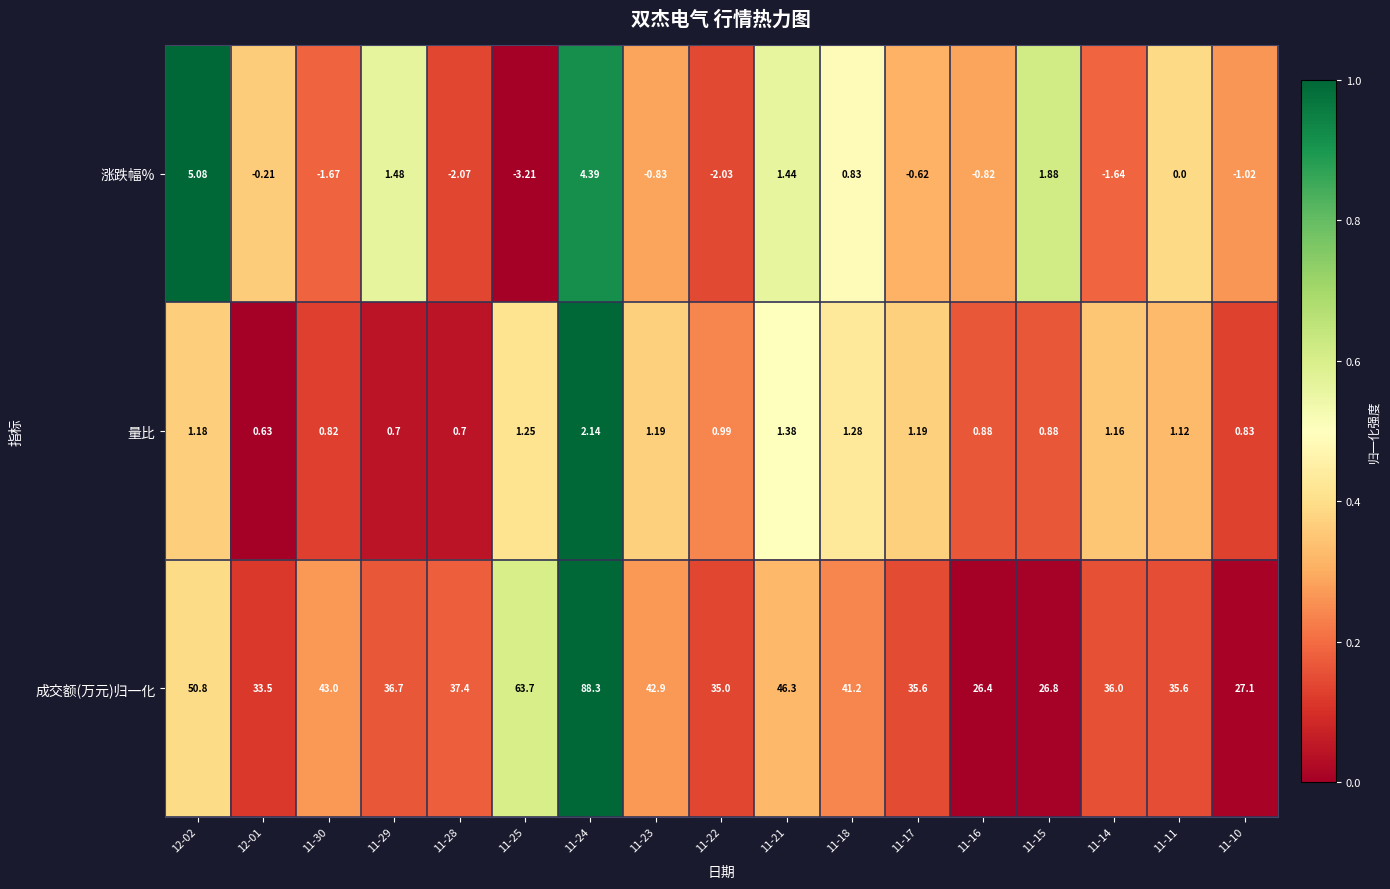

At 11-28, list the series in order from largest to smallest.

成交额(万元)归一化, 量比, 涨跌幅%